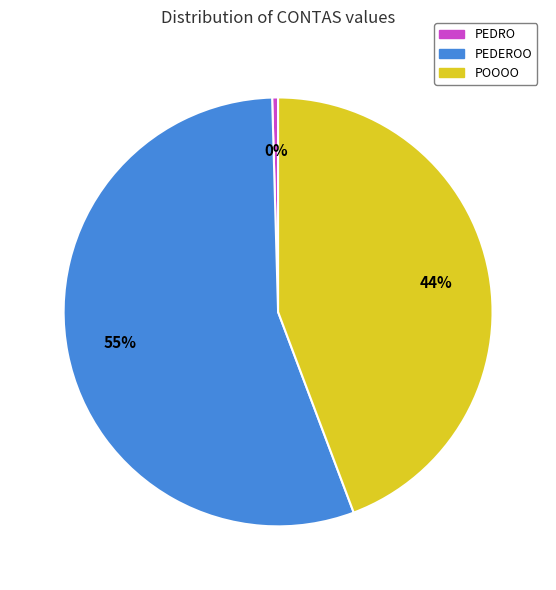

Does any single category account for the majority?

Yes